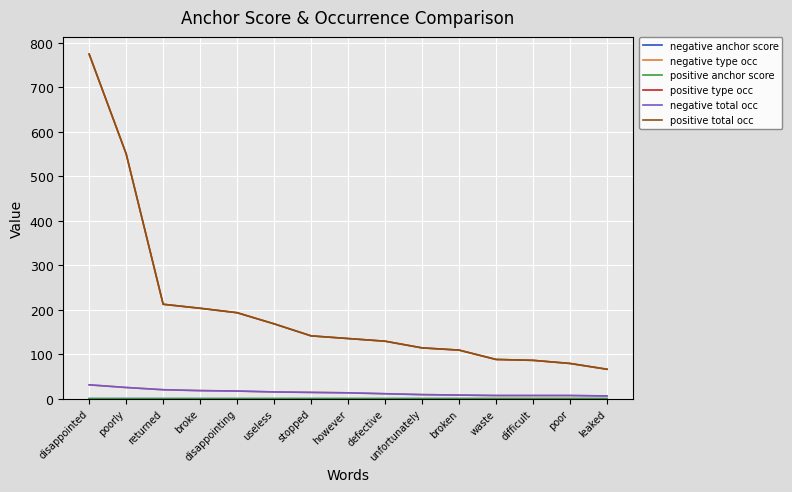

At unfortunately, list the series in order from smallest to largest.

positive anchor score, negative anchor score, negative type occ, negative total occ, positive type occ, positive total occ